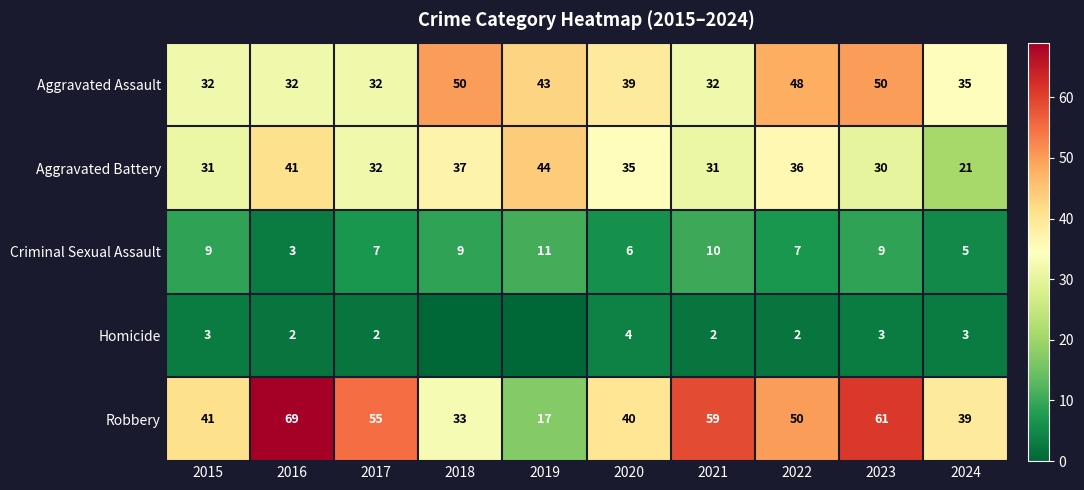

What is the difference between the Criminal Sexual Assault values at 2022 and 2015?

2